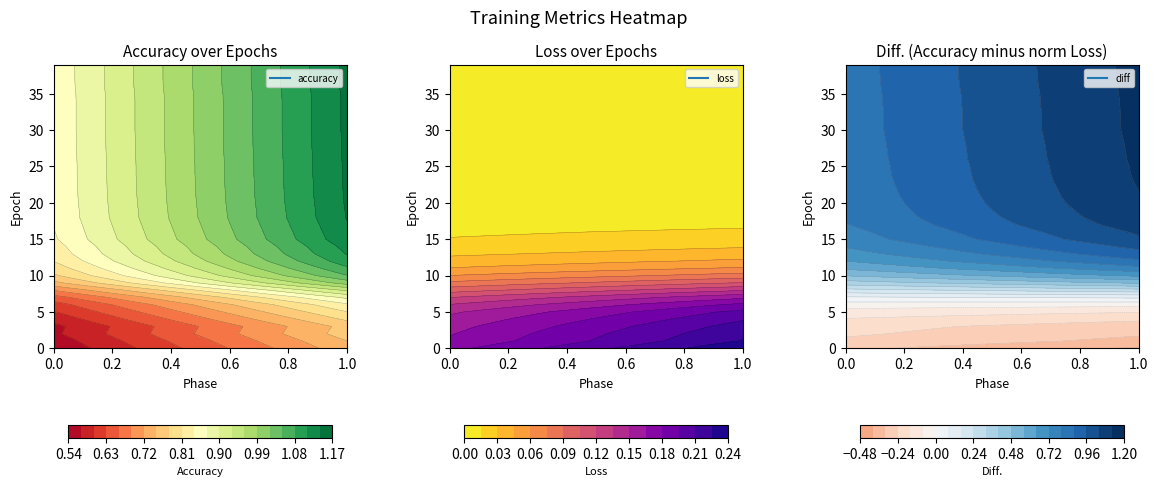

The value of loss at 6 is 0.2. True or false?

True